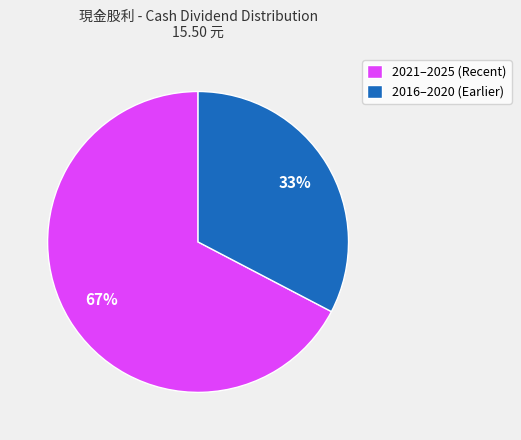

Which slice is the smallest?

2016–2020 (Earlier)